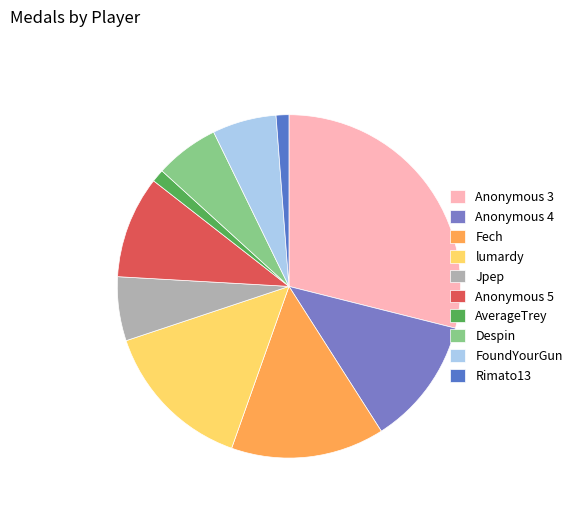

Rank the categories by value from lowest to highest.

AverageTrey, Rimato13, Jpep, Despin, FoundYourGun, Anonymous 5, Anonymous 4, Fech, lumardy, Anonymous 3